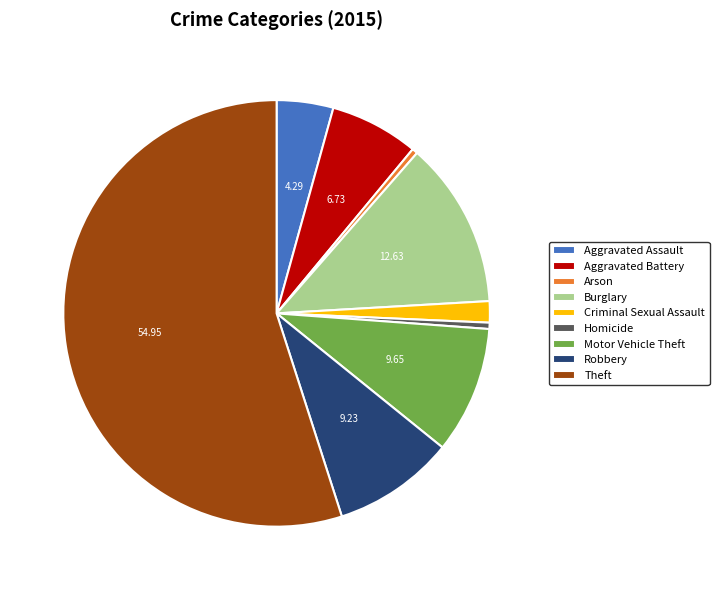

Between Arson and Aggravated Assault, which is larger?

Aggravated Assault